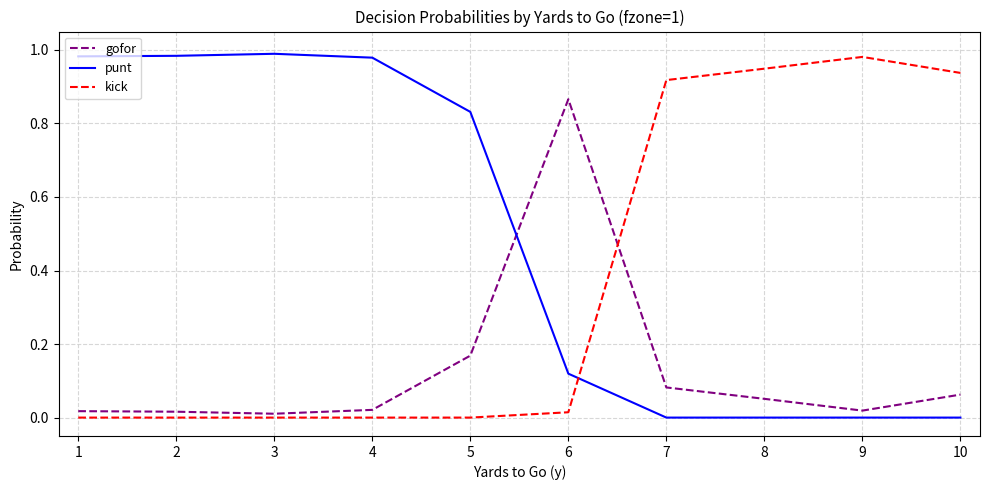

Which series changed the most between 5 and 9?

kick